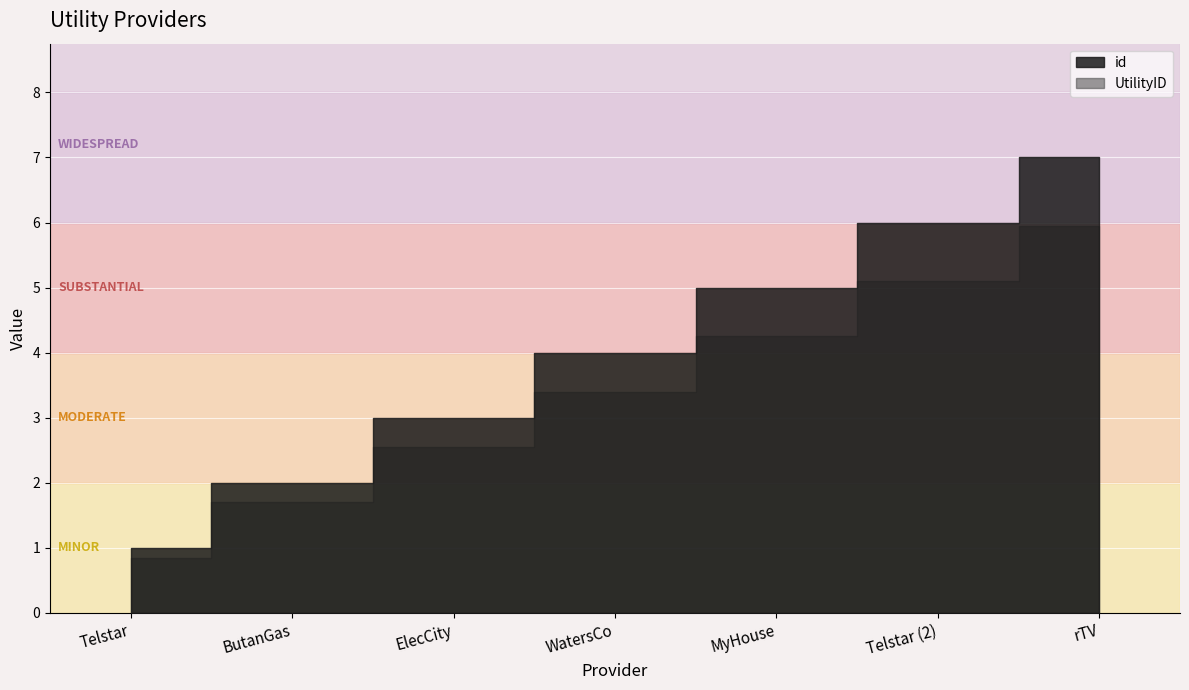

At which label does UtilityID reach its peak?

rTV